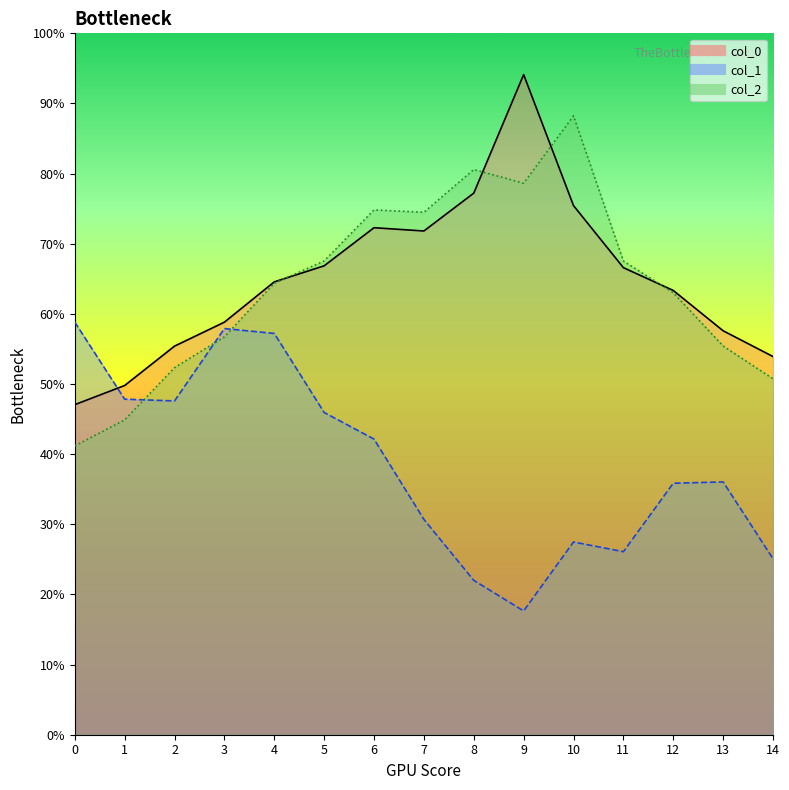

Is it true that col_1 equals -0.3 at 5?

False